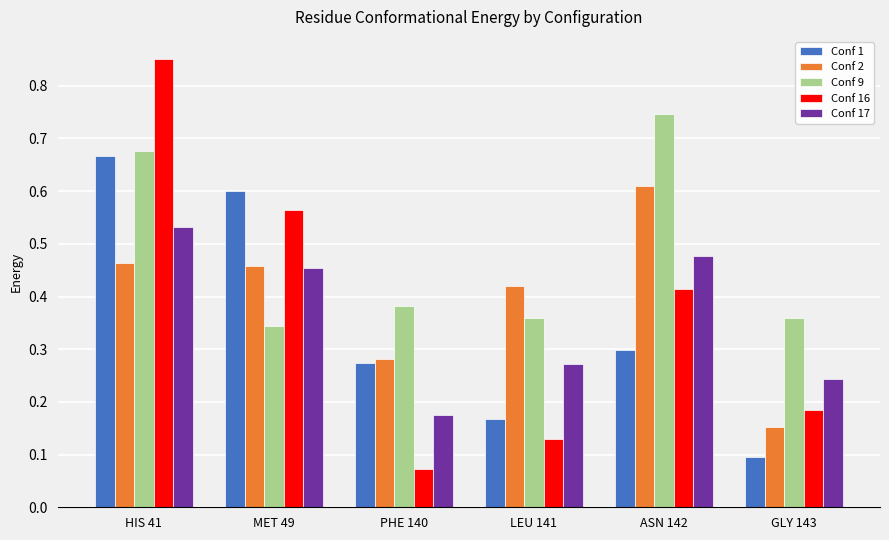

At which category is the sum across all series the highest?

HIS 41